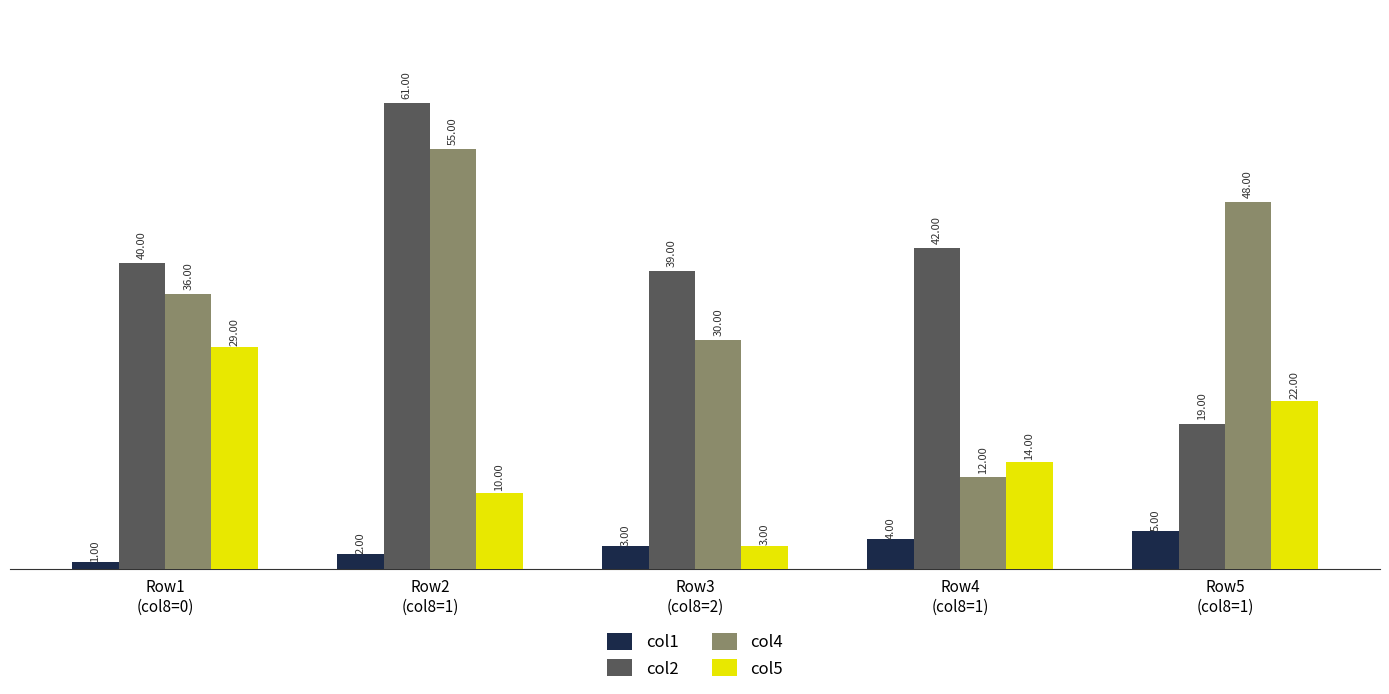

What is the difference between the second highest and second lowest values in the col1 series?

2